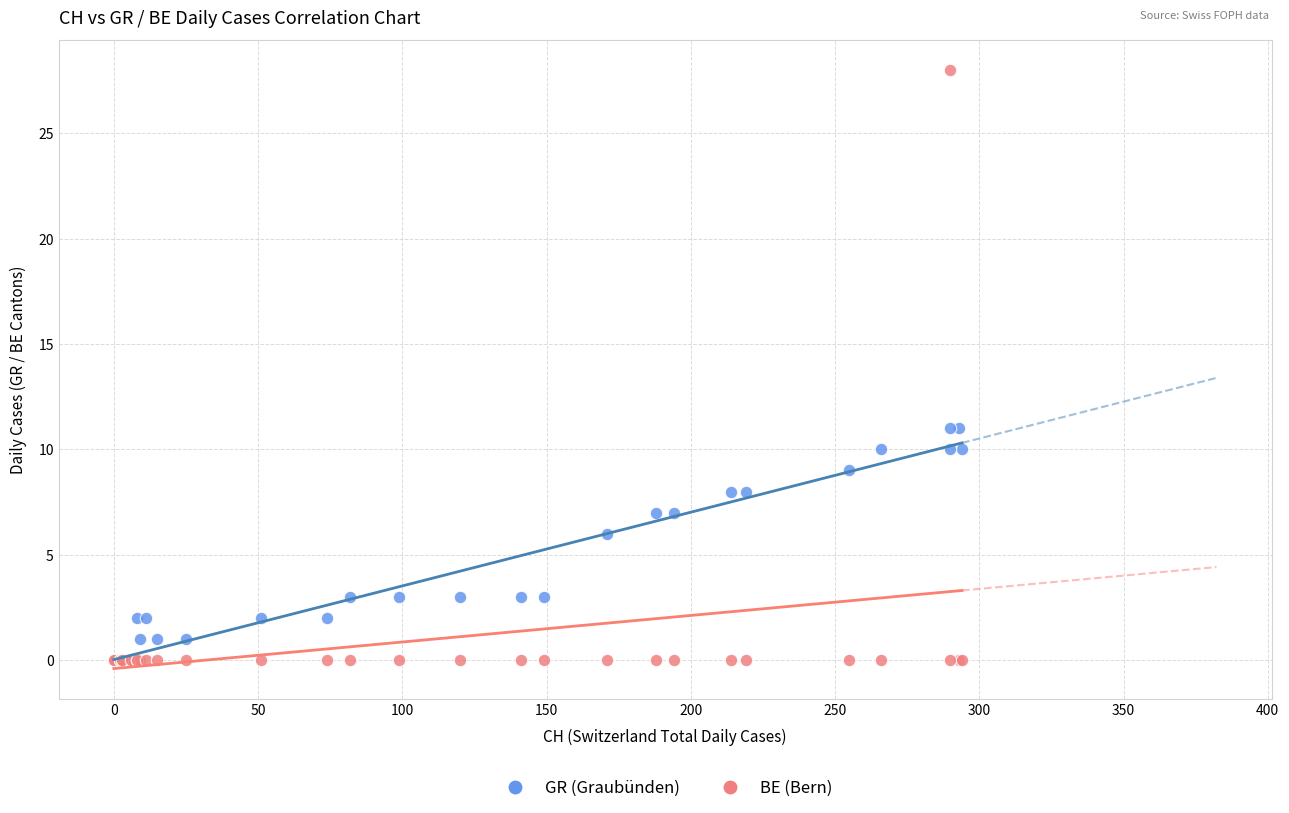

In the GR (Graubünden) series, what Y value is closest to 5?

6